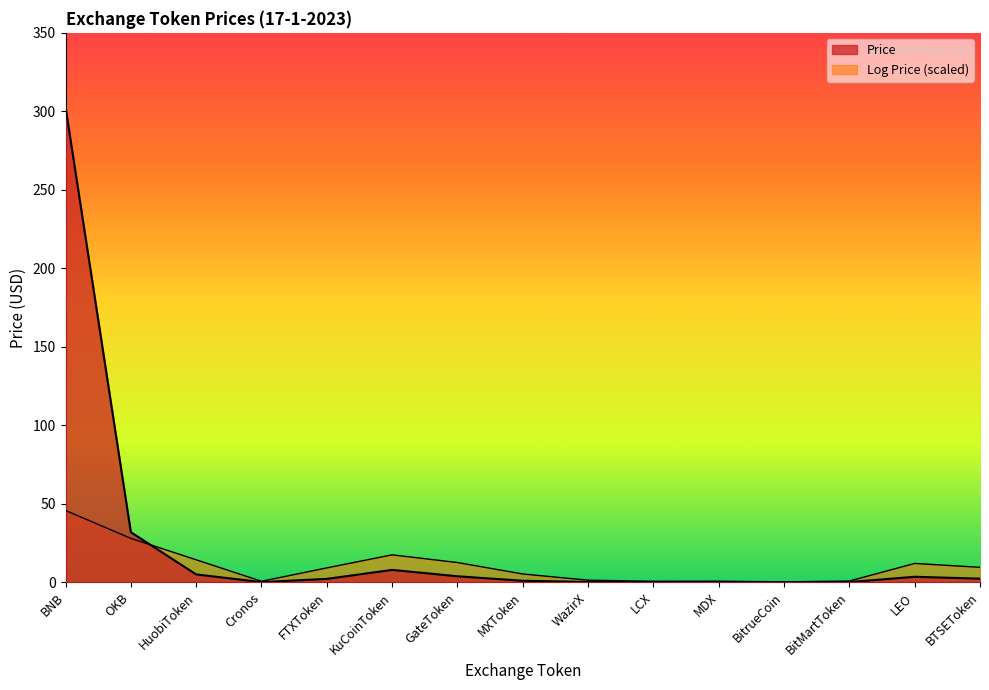

What is the average value?

24.0